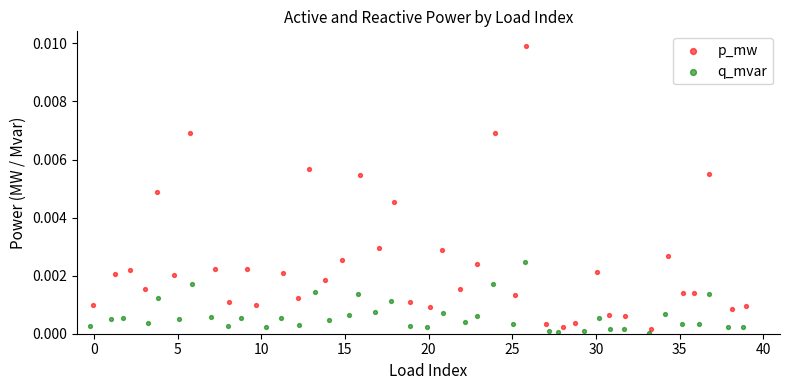

Which series contains the highest Y value?

p_mw